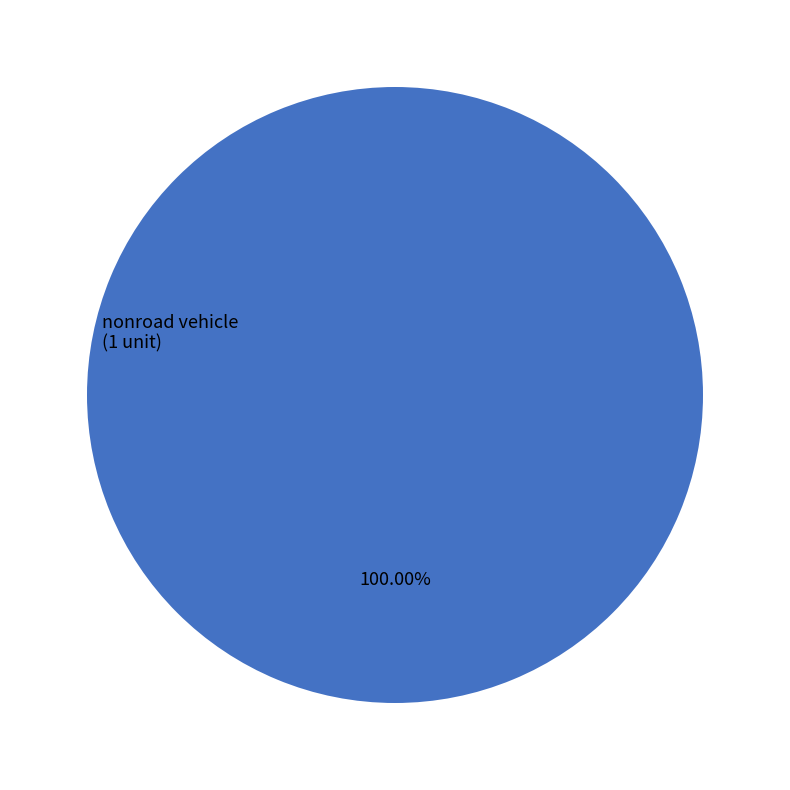

Is there any slice that represents more than half of the pie?

Yes